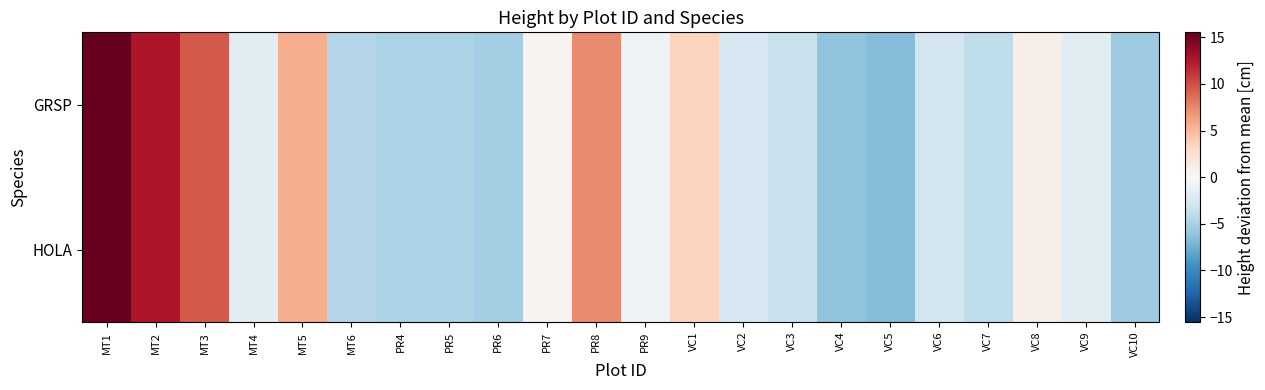

Reading left to right, what are all the values shown in this chart?

GRSP: MT1=15.5	MT2=12.6	MT3=9.6	MT4=-1.8	MT5=5.7	MT6=-4.6	PR4=-4.9	PR5=-4.9	PR6=-5.3	PR7=0.4	PR8=7.4	PR9=-0.8	VC1=3.4	VC2=-2.6	VC3=-3.4	VC4=-6.3	VC5=-6.8	VC6=-2.8	VC7=-4.0	VC8=0.9	VC9=-1.6	VC10=-5.6
HOLA: MT1=15.5	MT2=12.6	MT3=9.6	MT4=-1.8	MT5=5.7	MT6=-4.6	PR4=-4.9	PR5=-4.9	PR6=-5.3	PR7=0.4	PR8=7.4	PR9=-0.8	VC1=3.4	VC2=-2.6	VC3=-3.4	VC4=-6.3	VC5=-6.8	VC6=-2.8	VC7=-4.0	VC8=0.9	VC9=-1.6	VC10=-5.6